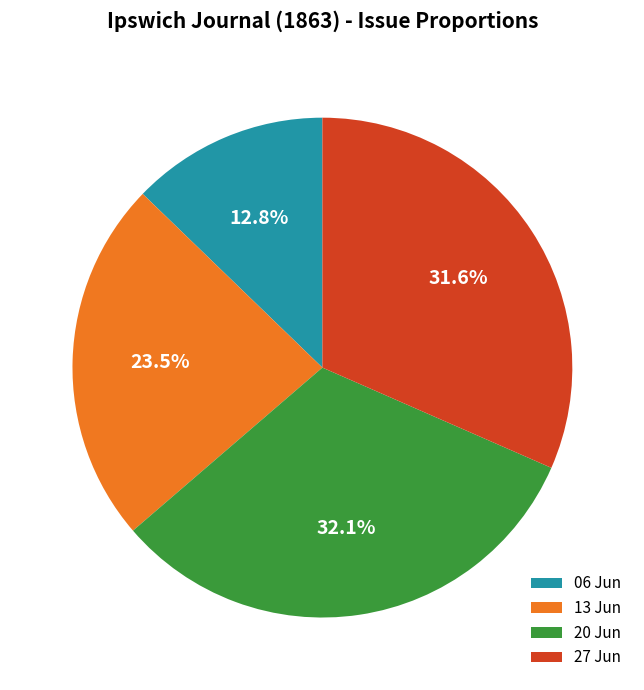

Is there any slice that represents more than half of the pie?

No